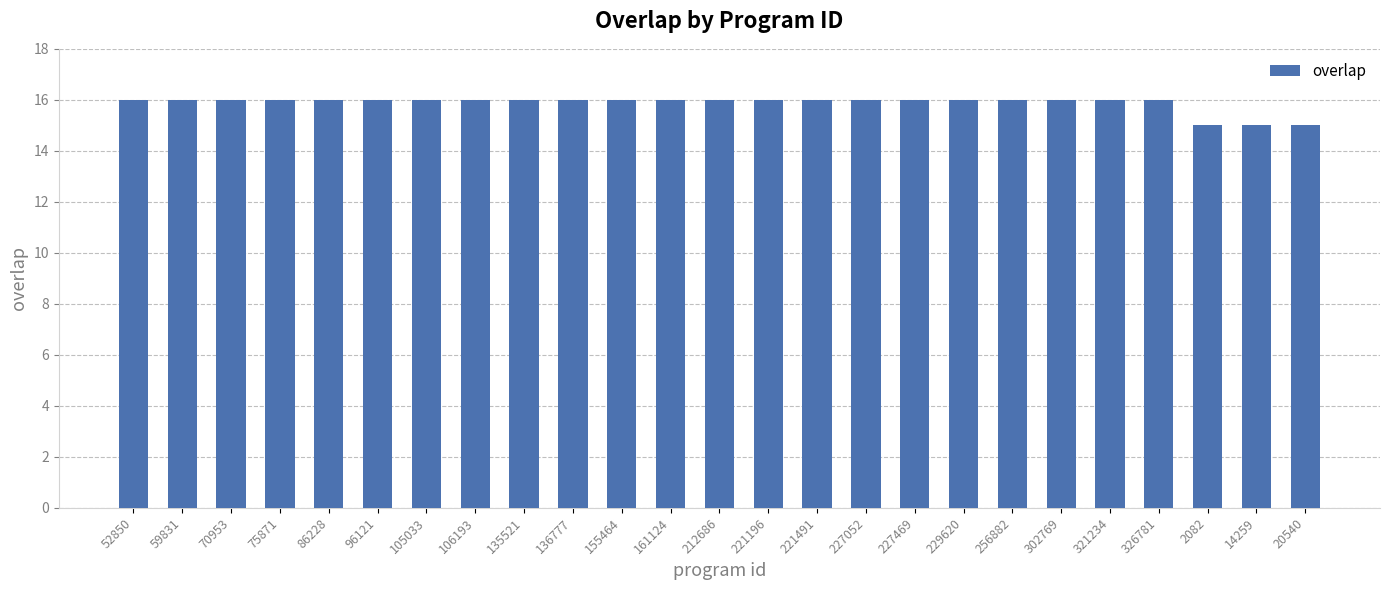

Does the chart contain stacked bars?

No